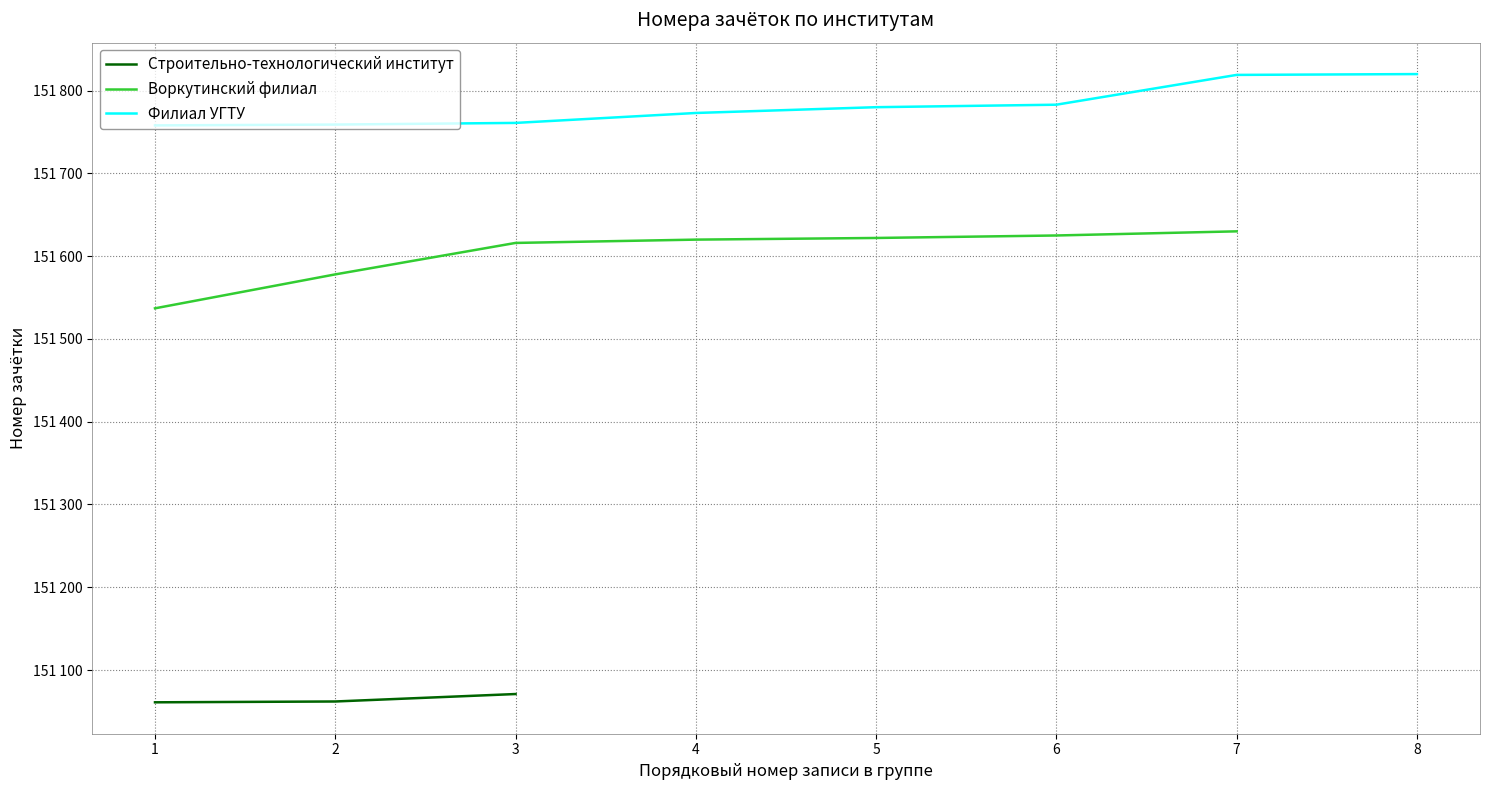

List the labels in order of Филиал УГТУ value, smallest first.

1, 2, 3, 4, 5, 6, 7, 8